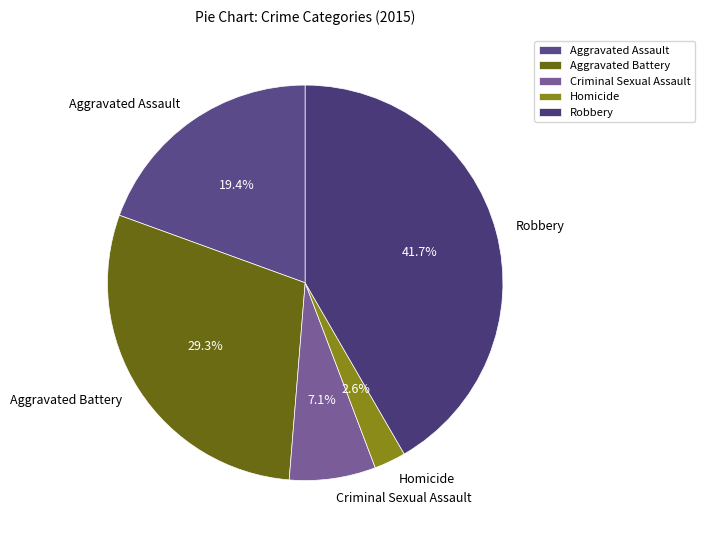

How many slices are in this pie chart?

5